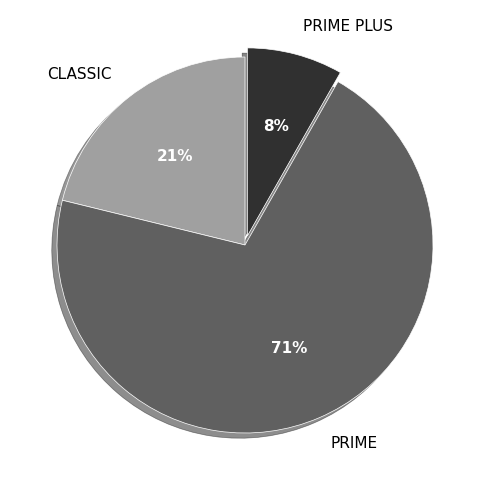

Is it true that PRIME PLUS is 8% of the pie?

True